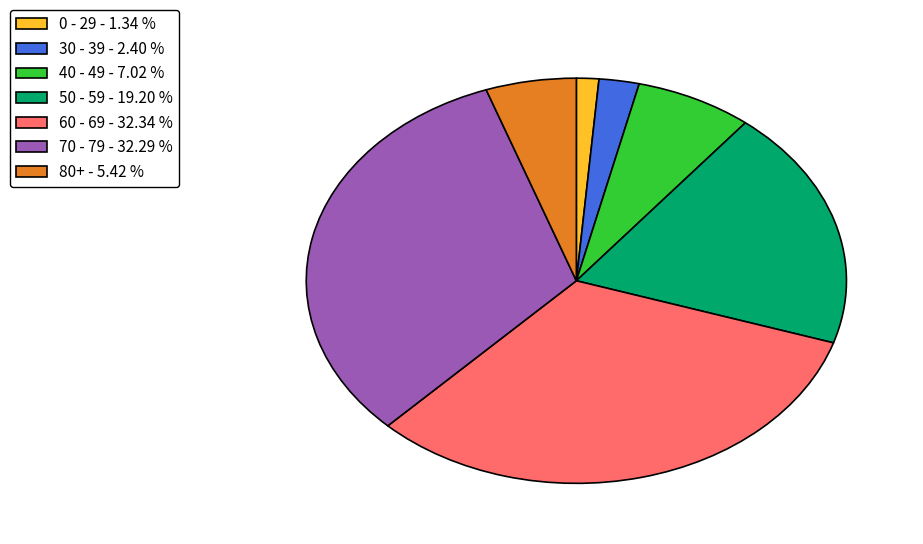

Is there any slice that represents more than half of the pie?

No